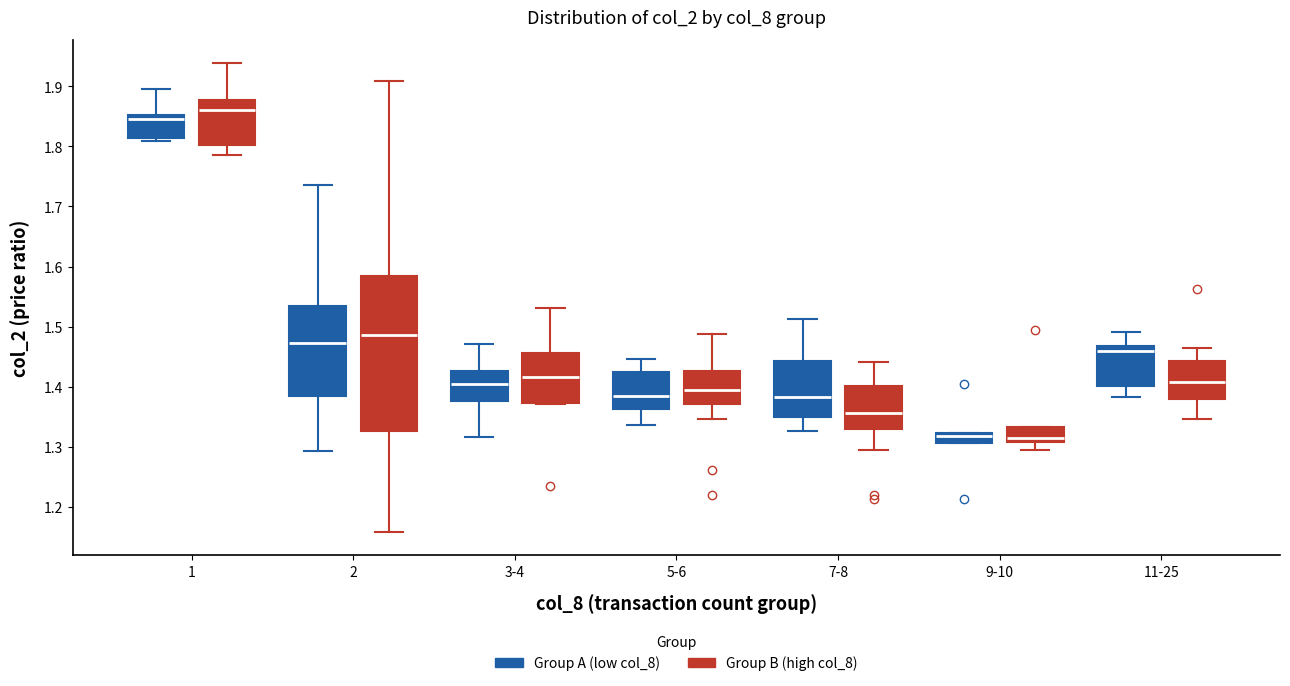

Comparing the boxes themselves (not the whiskers), which one is the tallest?

2 (Group B (high col_8))